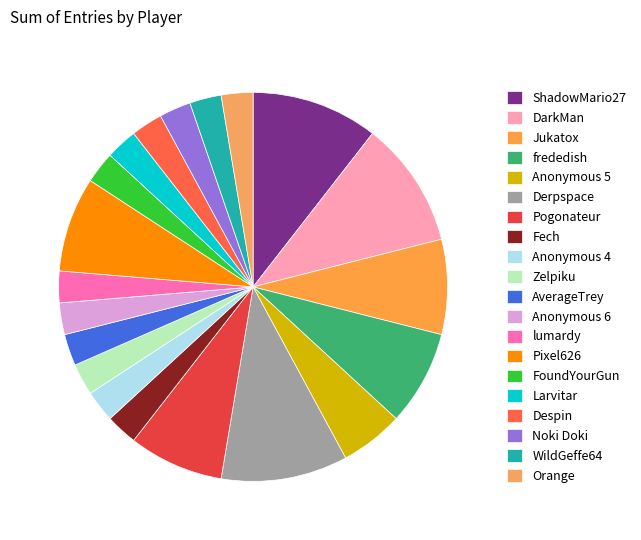

Is it true that AverageTrey is 3% of the pie?

True